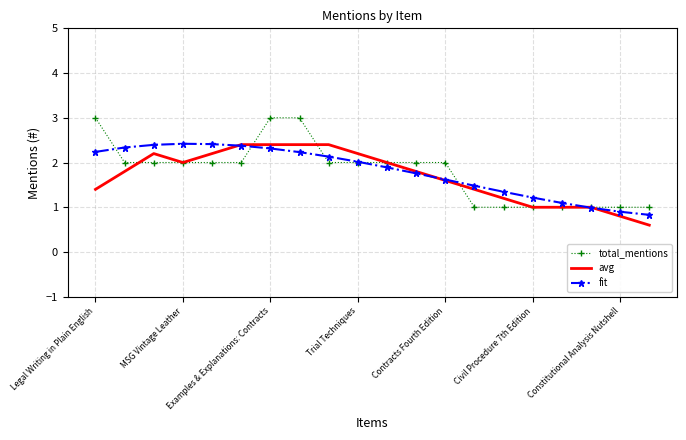

What is the difference between the maximum and minimum values in the total_mentions series?

2.0